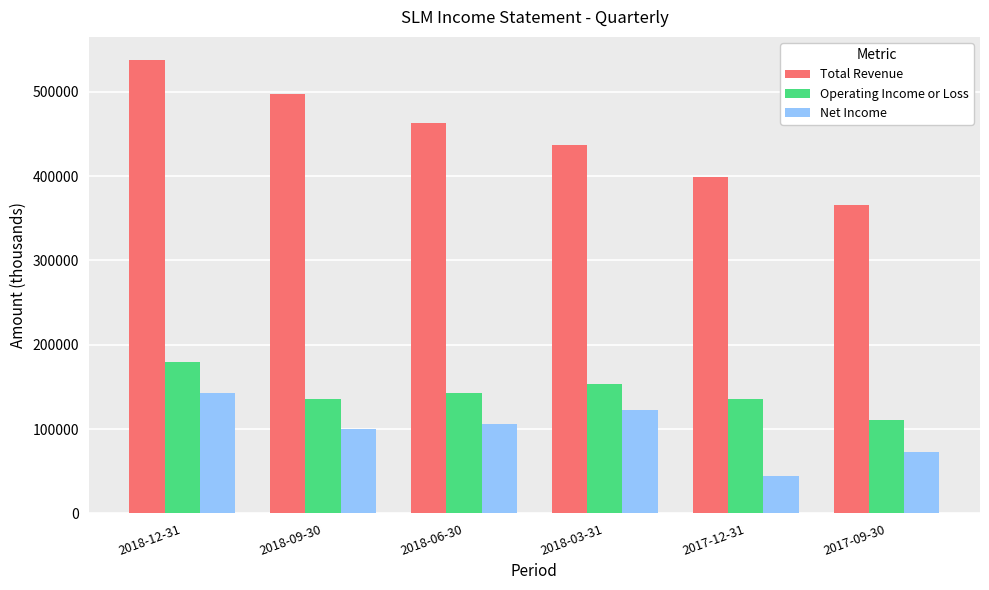

Between 2018-12-31 and 2018-09-30, which series saw the biggest shift?

Net Income